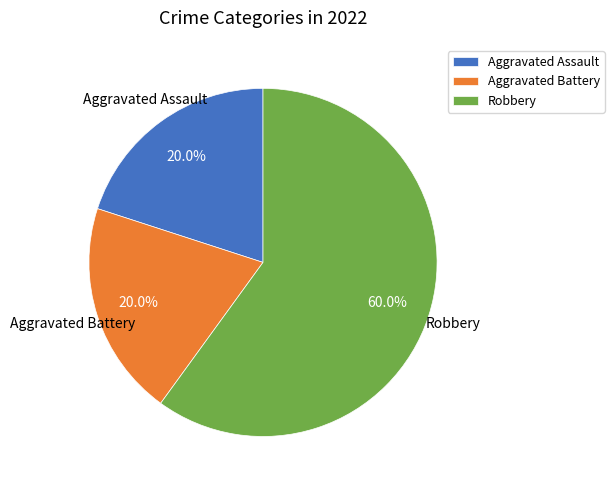

How many segments does this pie chart have?

3